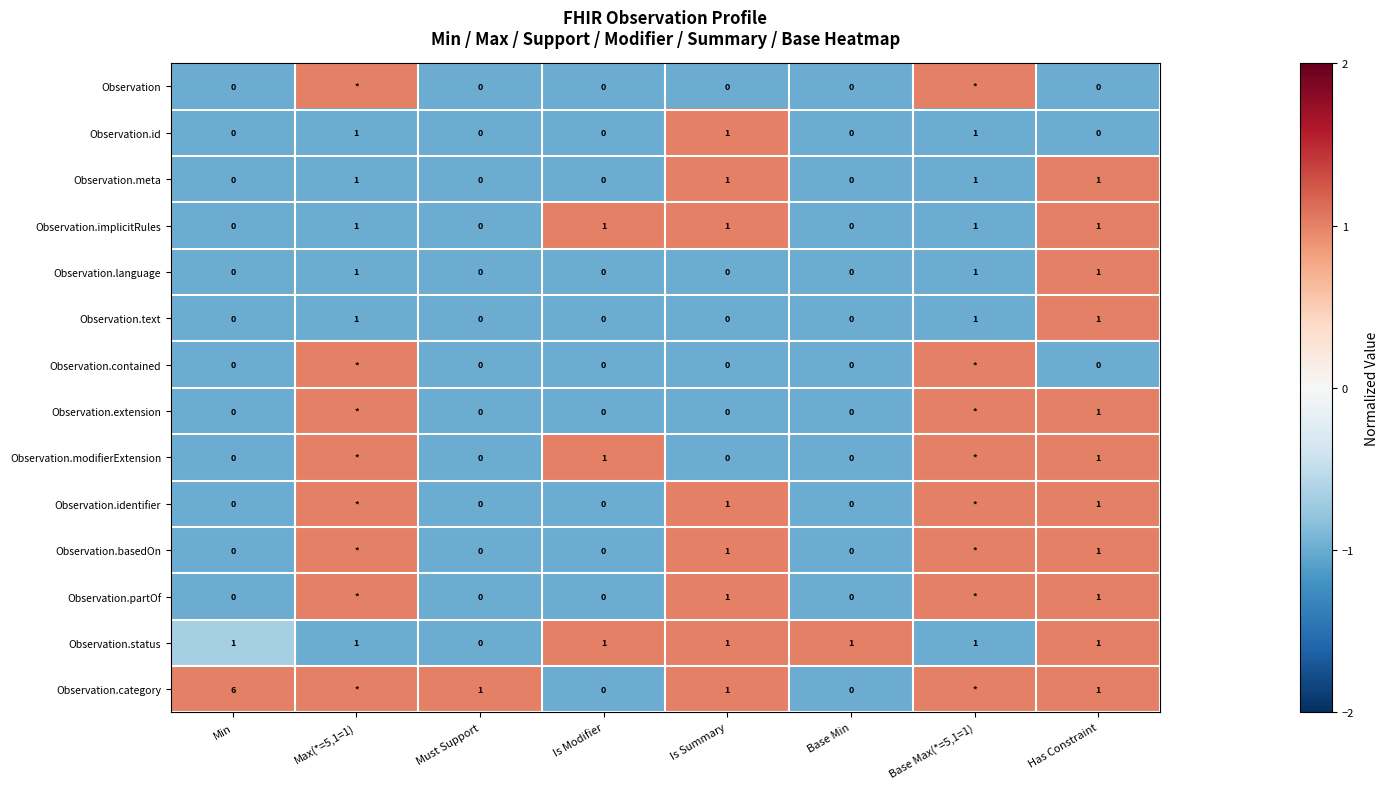

True or false: Observation.id has a value of 1 at Base Max(*=5,1=1).

True